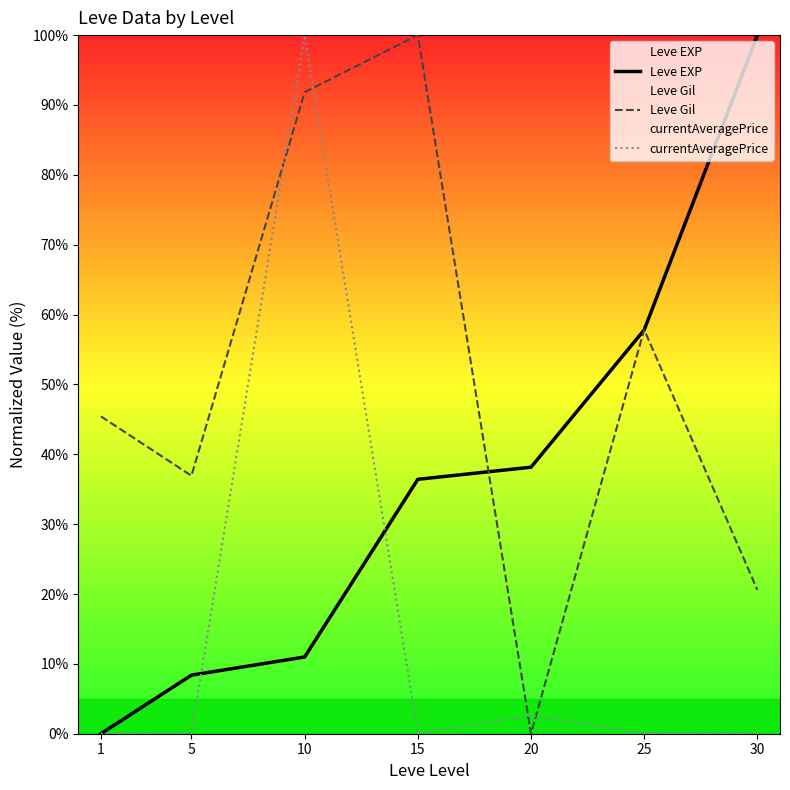

Where is Leve Gil nearest to the value 50?

1